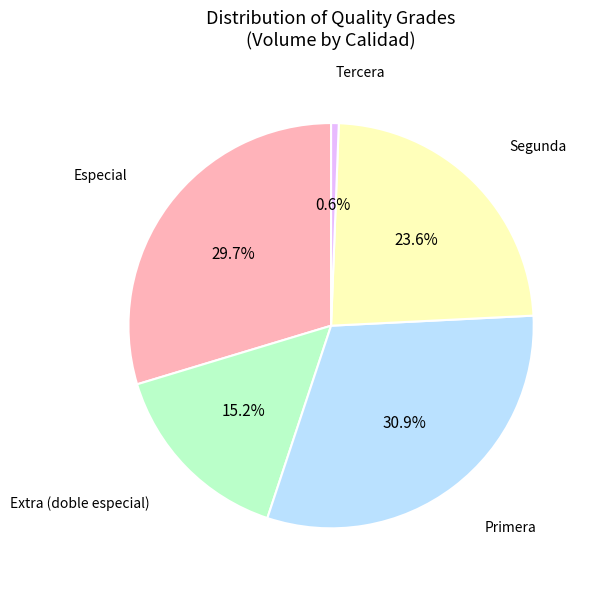

Is there any slice that represents more than half of the pie?

No